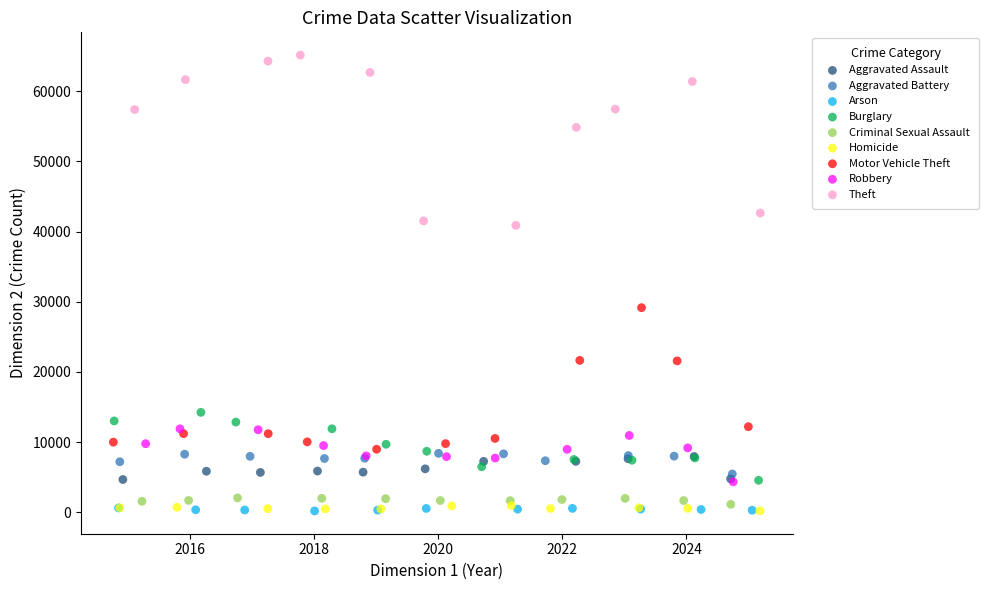

What are all the series names shown in the legend?

Aggravated Assault, Aggravated Battery, Arson, Burglary, Criminal Sexual Assault, Homicide, Motor Vehicle Theft, Robbery, Theft